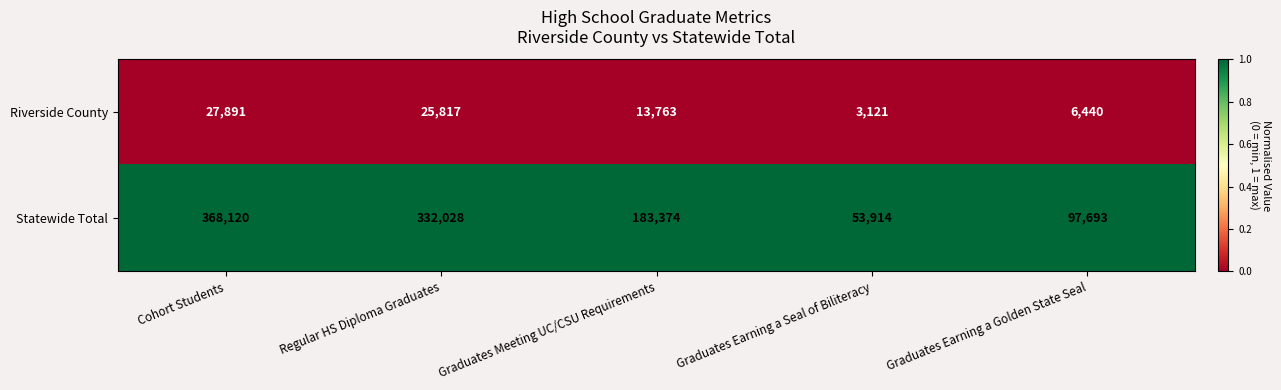

Which series has the largest total across all categories?

Statewide Total